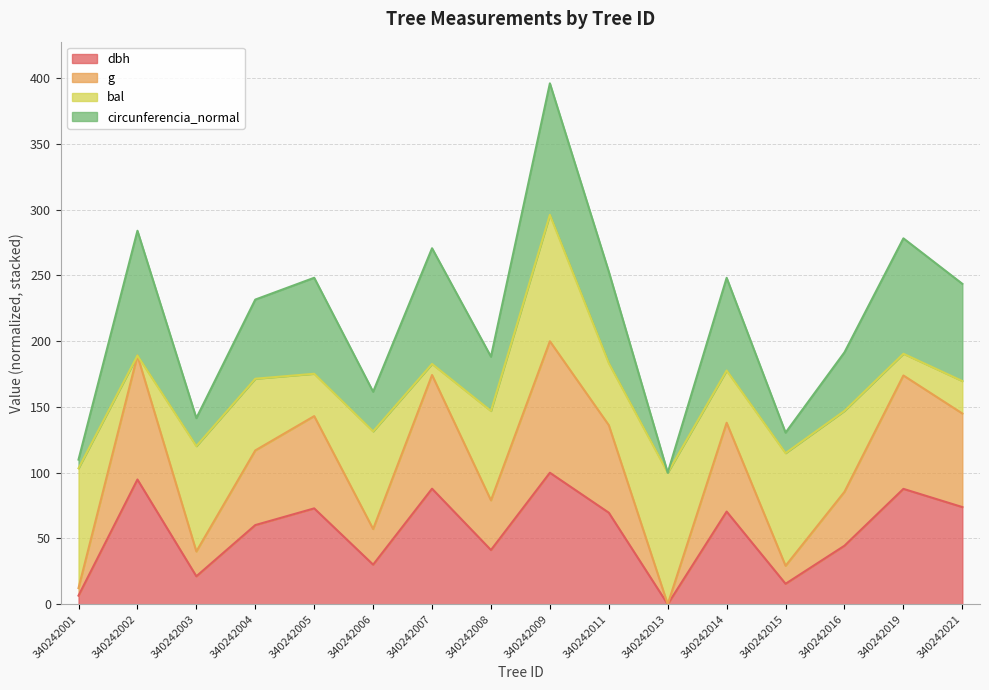

What is the difference between the maximum and minimum values in the dbh series?

100.0